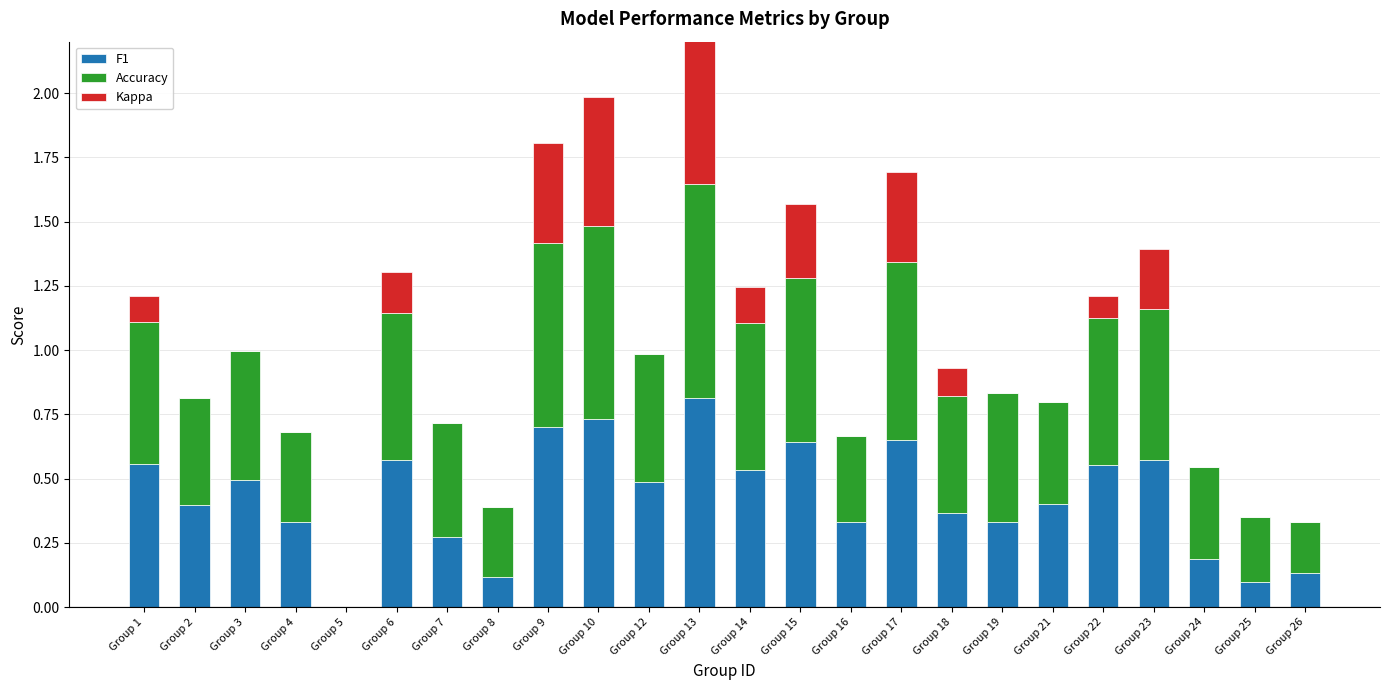

What is the sum of the F1 values at Group 12 and Group 22?

1.0